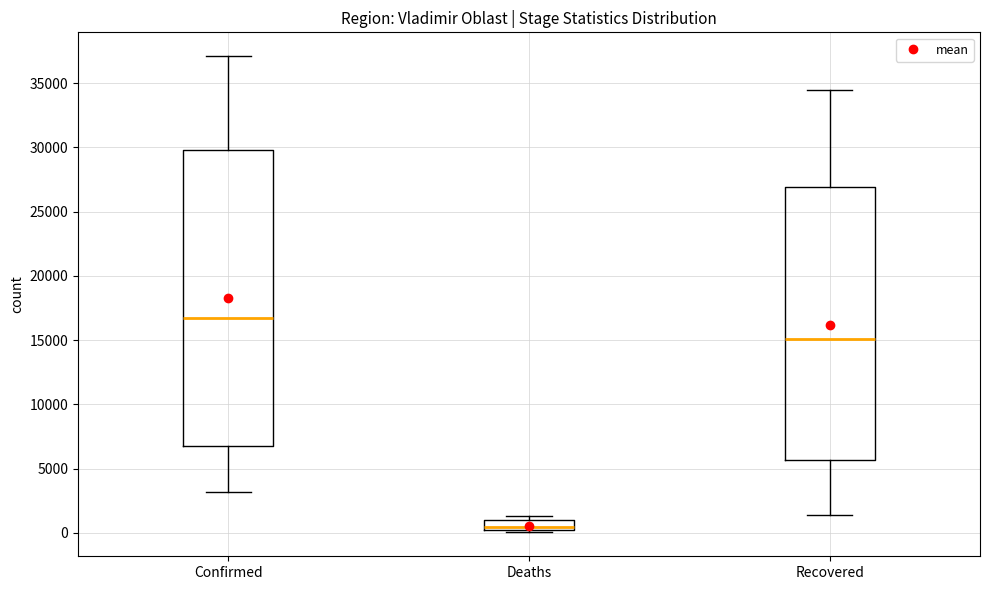

Which box's median line is the highest?

Confirmed